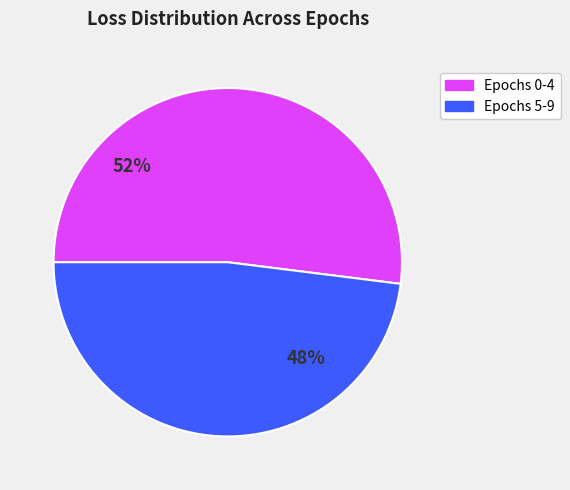

Approximately how many times larger is the value at 4 compared to 9?

1.0